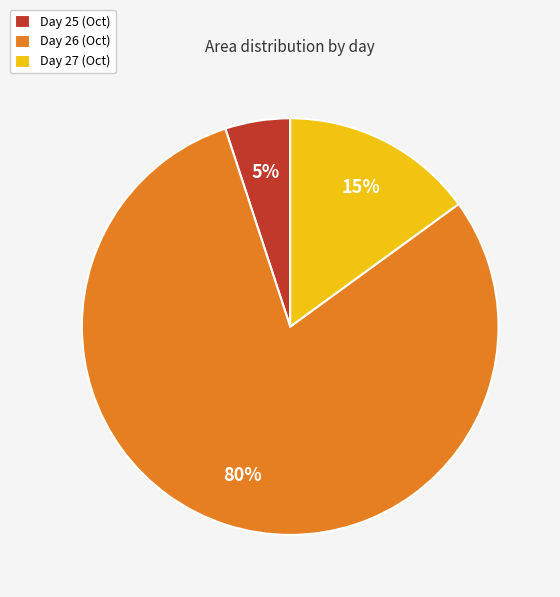

Is it true that Day 27 (Oct) is 15% of the pie?

True